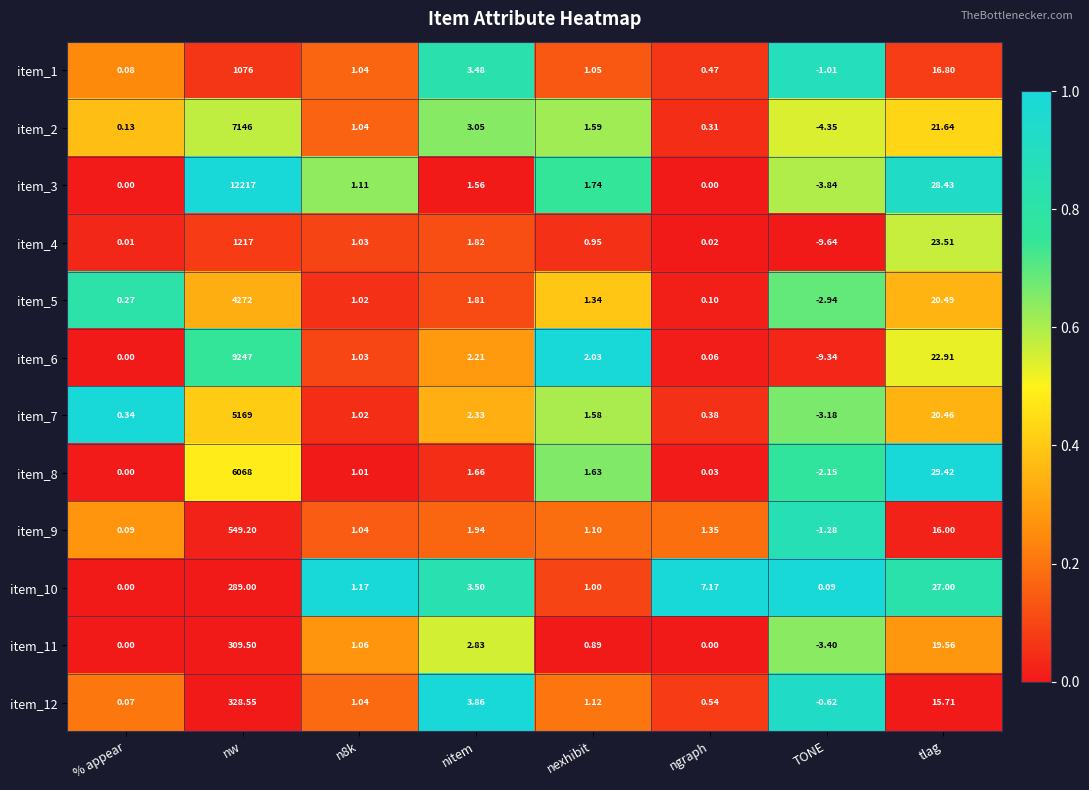

At which category is the sum across all series the highest?

nw